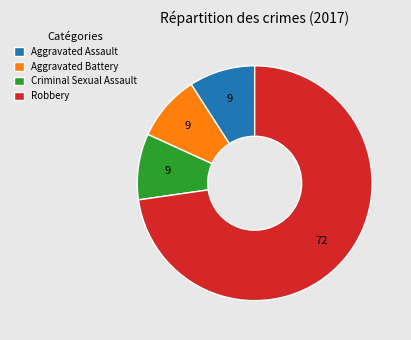

Is it true that Aggravated Assault is 9% of the pie?

True